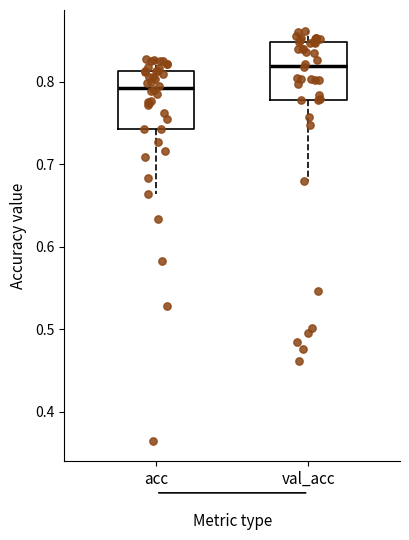

Reading left to right, read every box against the y-axis: the position of its median line, the range the box covers, and the ends of its whiskers. The values are not printed on the chart, so give them approximately, as read against the axis.

acc: median 0.79, box 0.74 to 0.81, whiskers 0.66 to 0.83
val_acc: median 0.82, box 0.78 to 0.85, whiskers 0.68 to 0.86